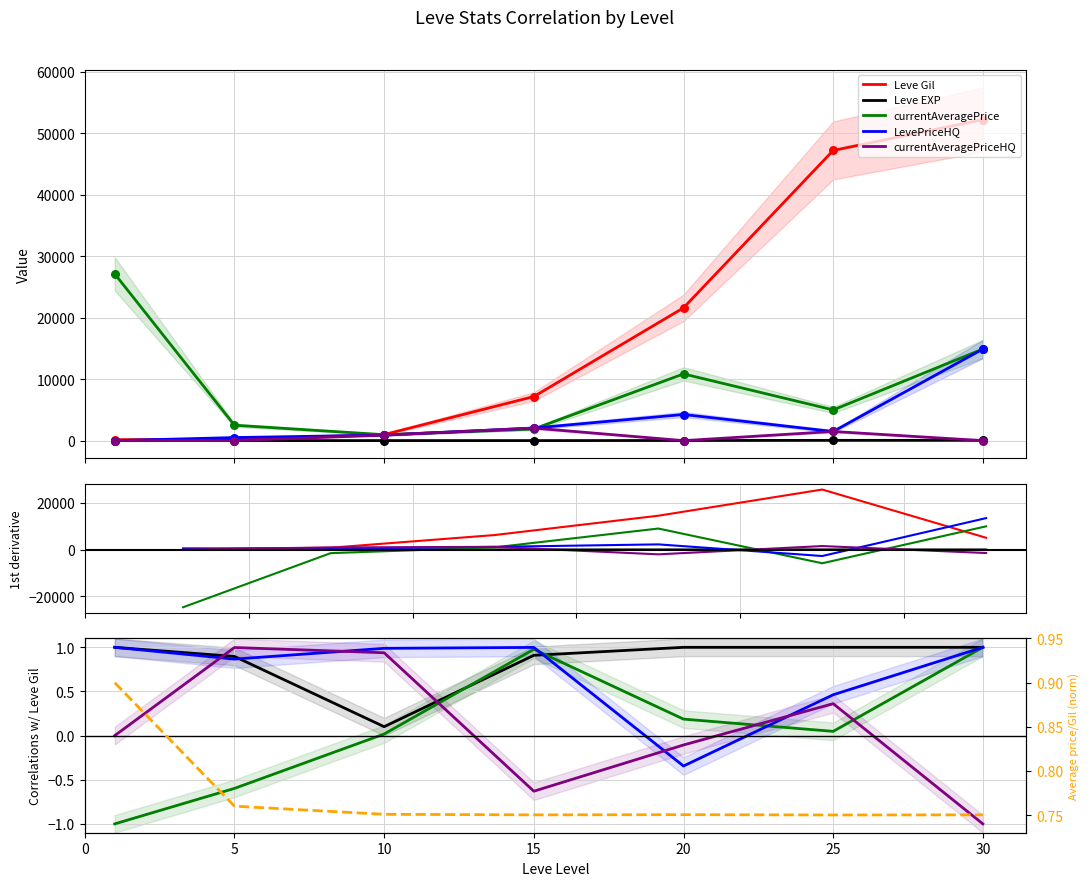

What are all the series names shown in the legend?

Leve Gil, Leve EXP, currentAveragePrice, LevePriceHQ, currentAveragePriceHQ